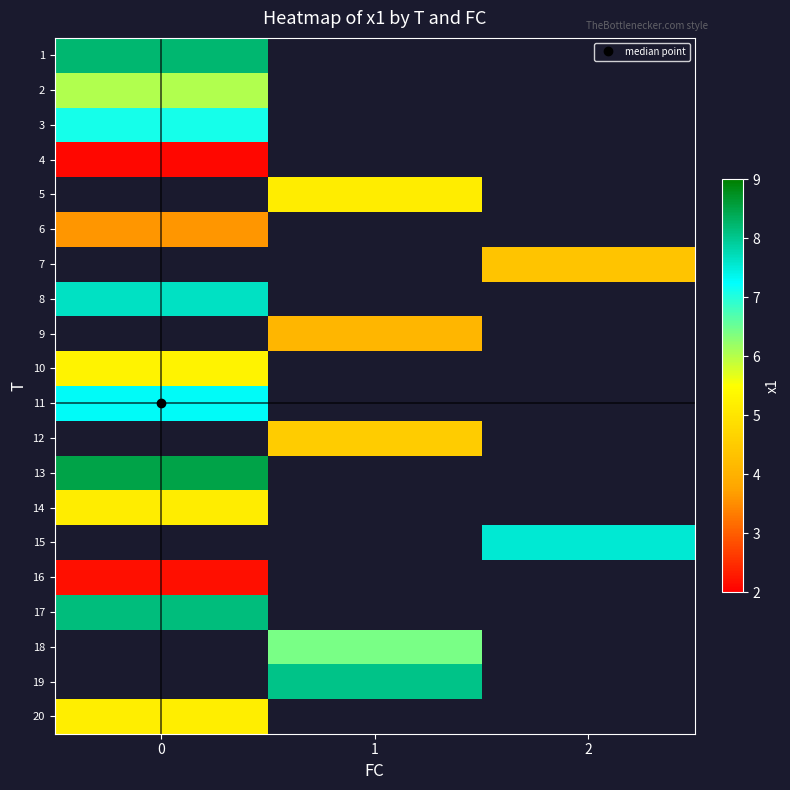

List the labels in order of 9 value, smallest first.

0, 1, 2